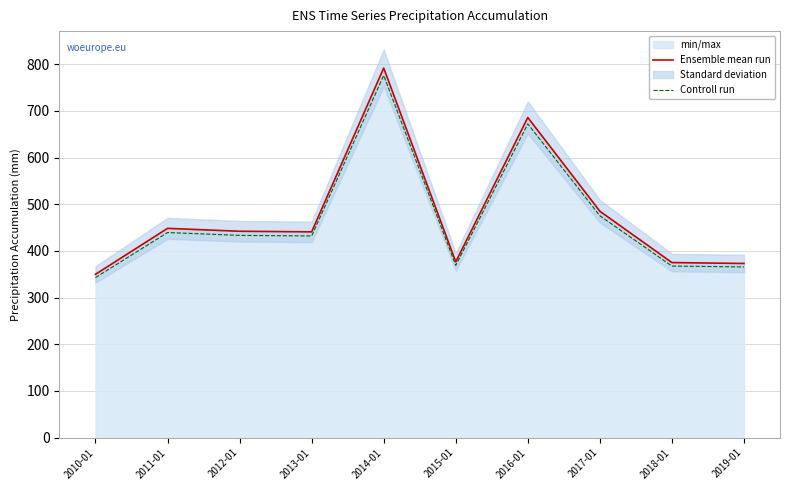

The Ensemble mean run series shows 442.2 at 2012-01. True or false?

True